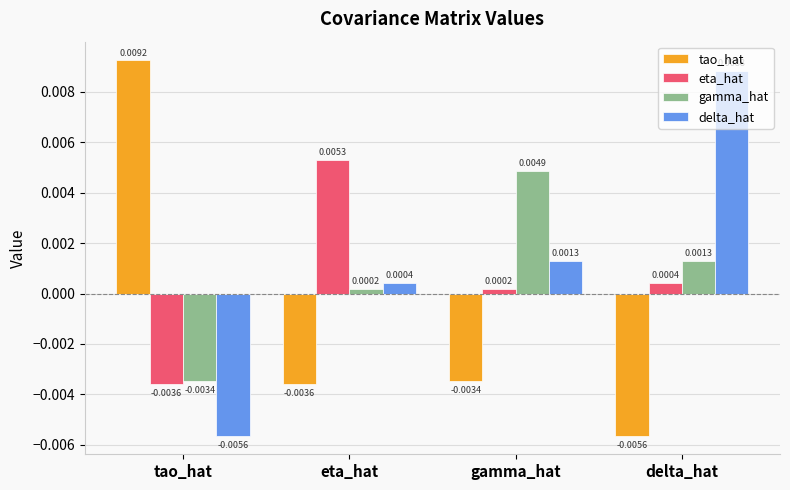

Rank the categories by delta_hat value from lowest to highest.

tao_hat, eta_hat, gamma_hat, delta_hat